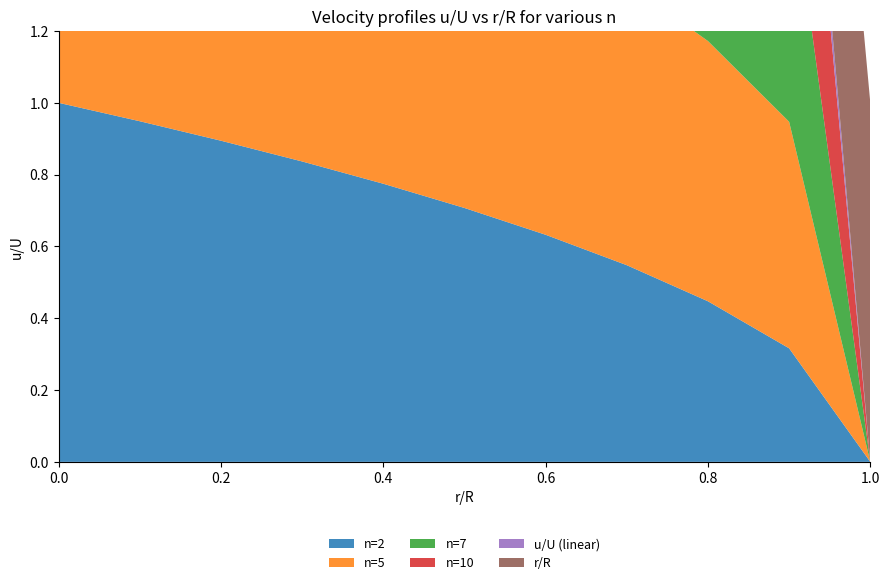

Reading right to left, transcribe all the data shown in this chart.

n=2: 1.0=0.0	0.9=0.3	0.8=0.4	0.7=0.5	0.6=0.6	0.5=0.7	0.4=0.8	0.3=0.8	0.2=0.9	0.1=0.9	0.0=1.0
n=5: 1.0=0.0	0.9=0.6	0.8=0.7	0.7=0.8	0.6=0.8	0.5=0.9	0.4=0.9	0.3=0.9	0.2=1.0	0.1=1.0	0.0=1.0
n=7: 1.0=0.0	0.9=0.7	0.8=0.8	0.7=0.8	0.6=0.9	0.5=0.9	0.4=0.9	0.3=1.0	0.2=1.0	0.1=1.0	0.0=1.0
n=10: 1.0=0.0	0.9=0.8	0.8=0.9	0.7=0.9	0.6=0.9	0.5=0.9	0.4=1.0	0.3=1.0	0.2=1.0	0.1=1.0	0.0=1.0
u/U (linear): 1.0=0.0	0.9=0.1	0.8=0.2	0.7=0.3	0.6=0.4	0.5=0.5	0.4=0.6	0.3=0.7	0.2=0.8	0.1=0.9	0.0=1.0
r/R: 1.0=1.0	0.9=0.9	0.8=0.8	0.7=0.7	0.6=0.6	0.5=0.5	0.4=0.4	0.3=0.3	0.2=0.2	0.1=0.1	0.0=0.0